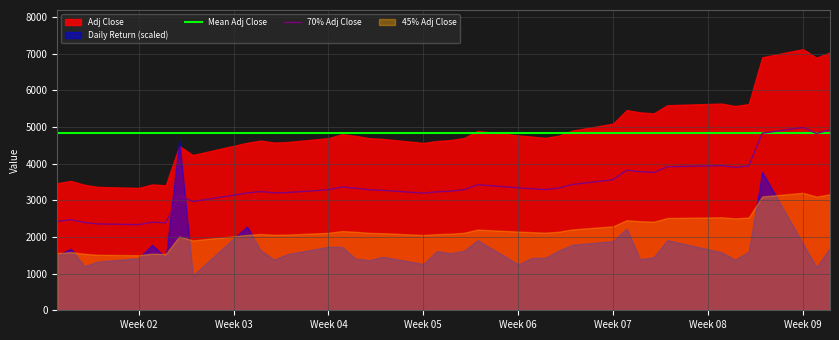

Which series has the largest total across all categories?

Mean Adj Close